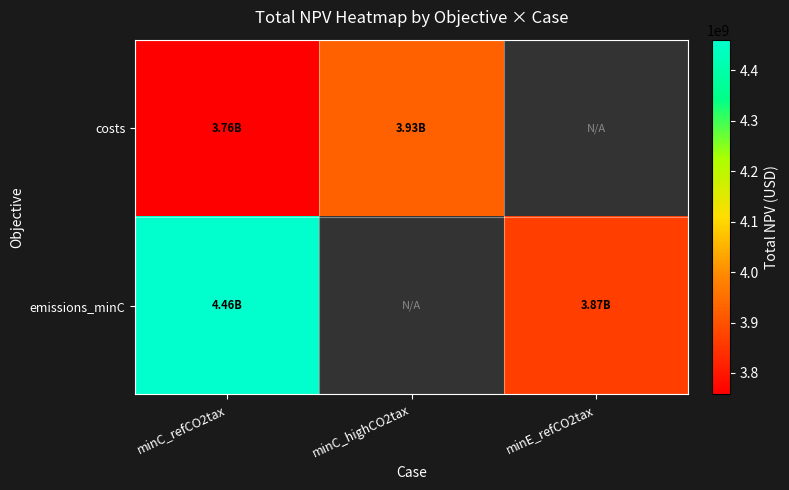

Where does the costs series first go above 3925241668?

minC_highCO2tax